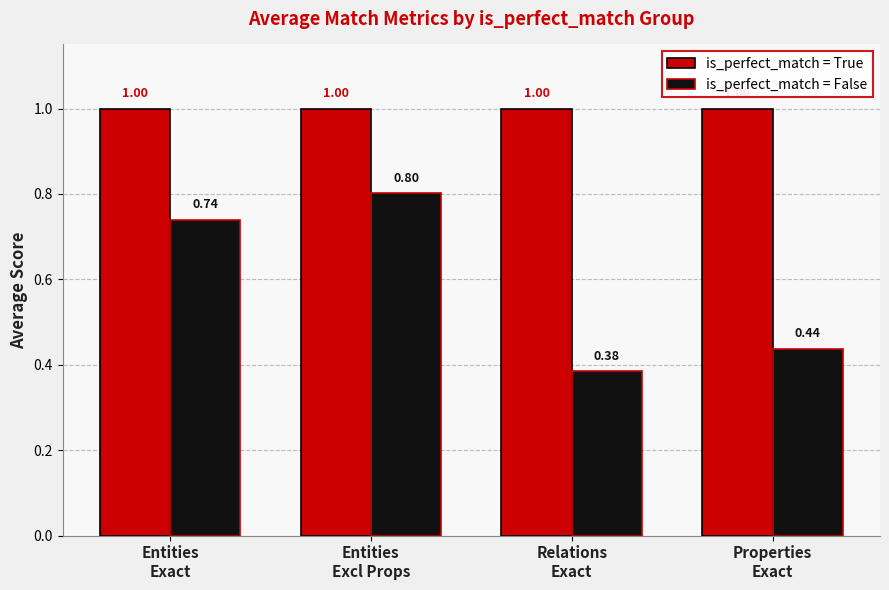

What are all the series names shown in the legend?

is_perfect_match = True, is_perfect_match = False